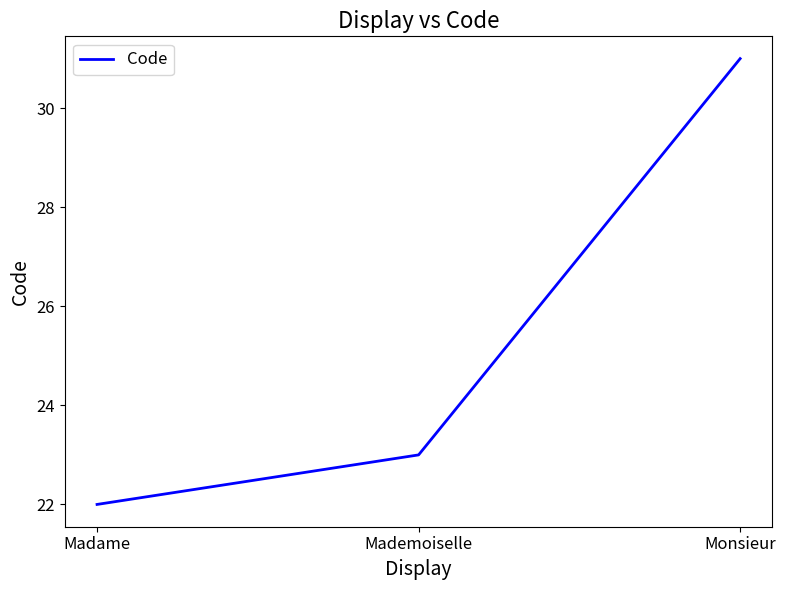

Where is the data nearest to the value 26?

Mademoiselle